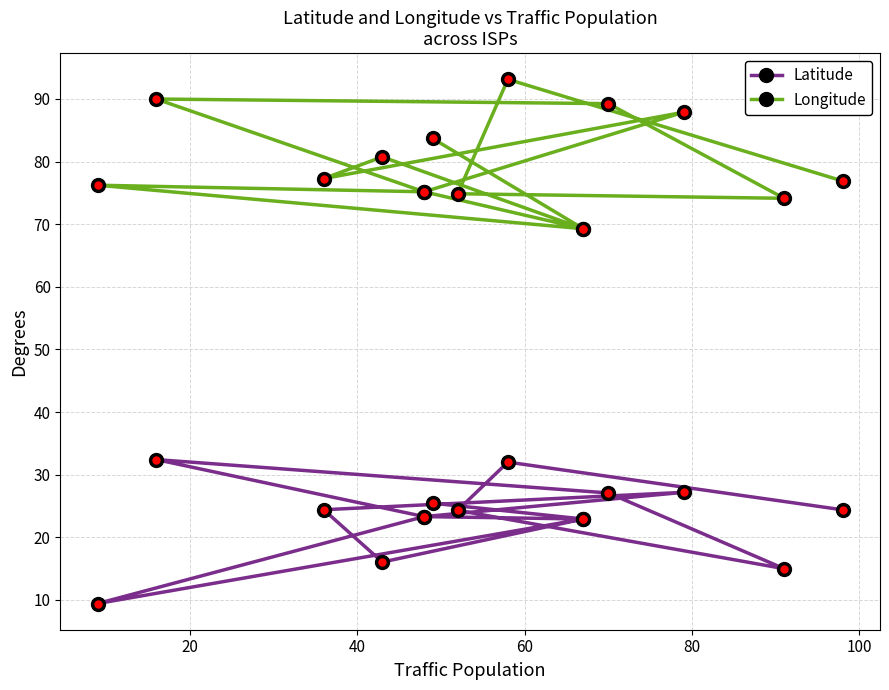

How many distinct data groups are displayed?

2